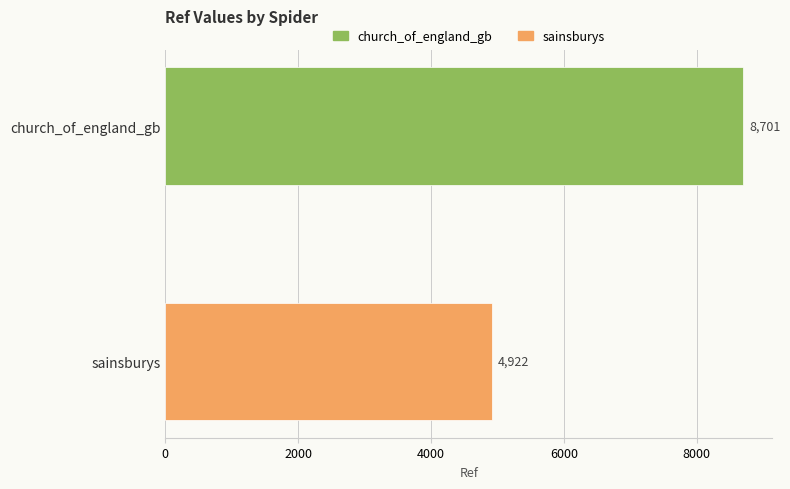

Reading top to bottom, what are all the values shown in this chart?

church_of_england_gb=8701	sainsburys=4922